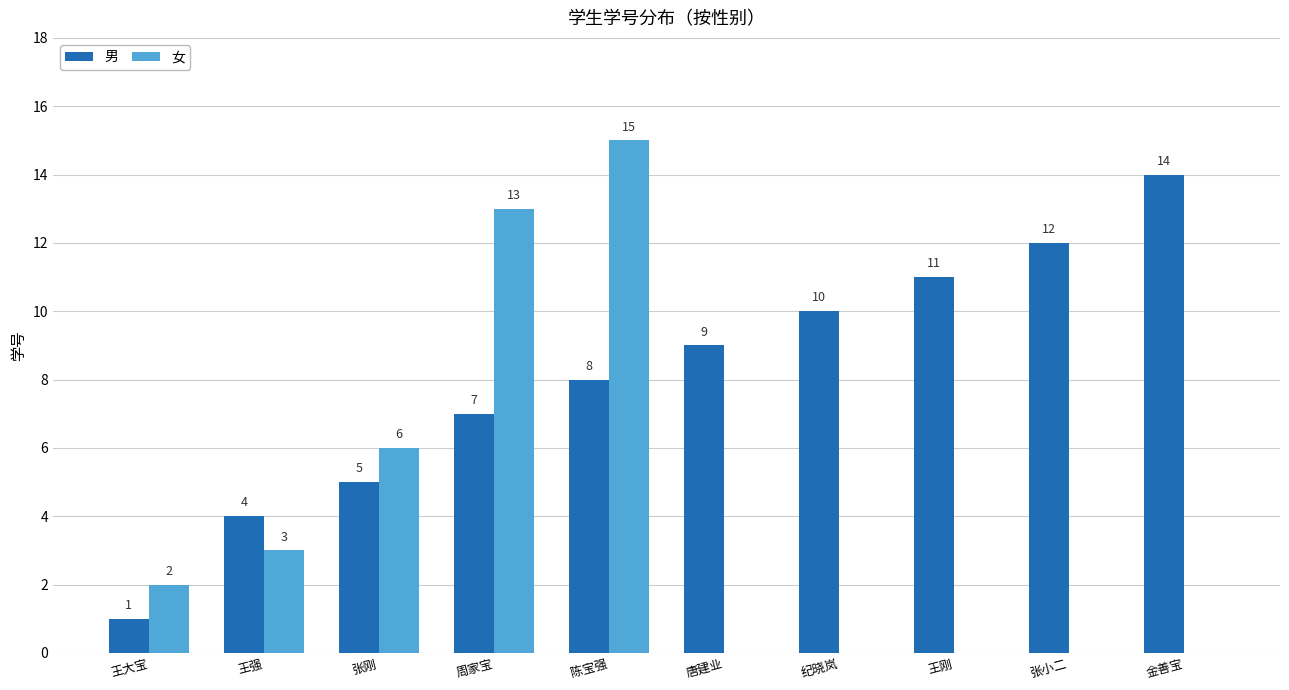

Count the 女 values in the range 0 to 6.

8